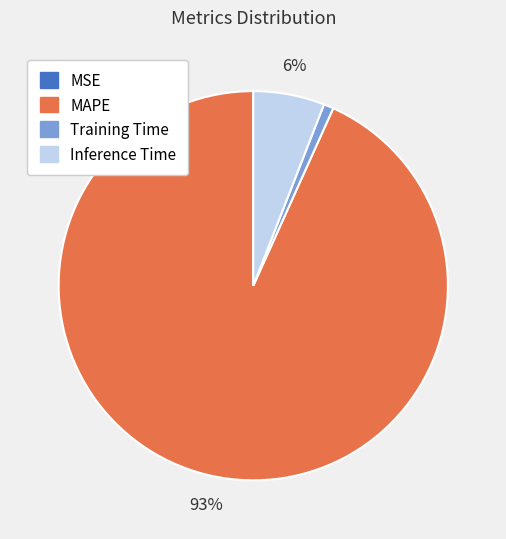

Is MAPE the majority of the pie?

Yes